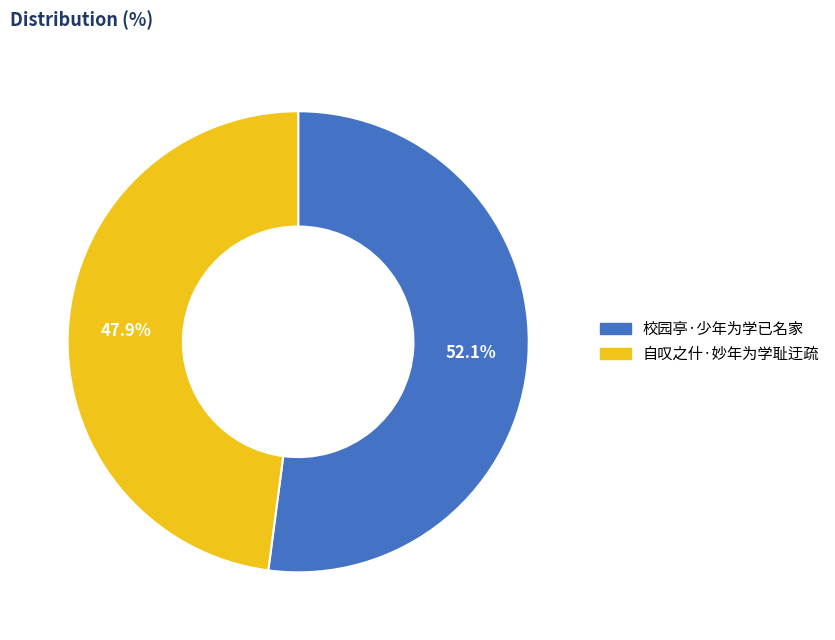

What percentage is the 校园亭·少年为学已名家 slice, to the nearest percent?

52%